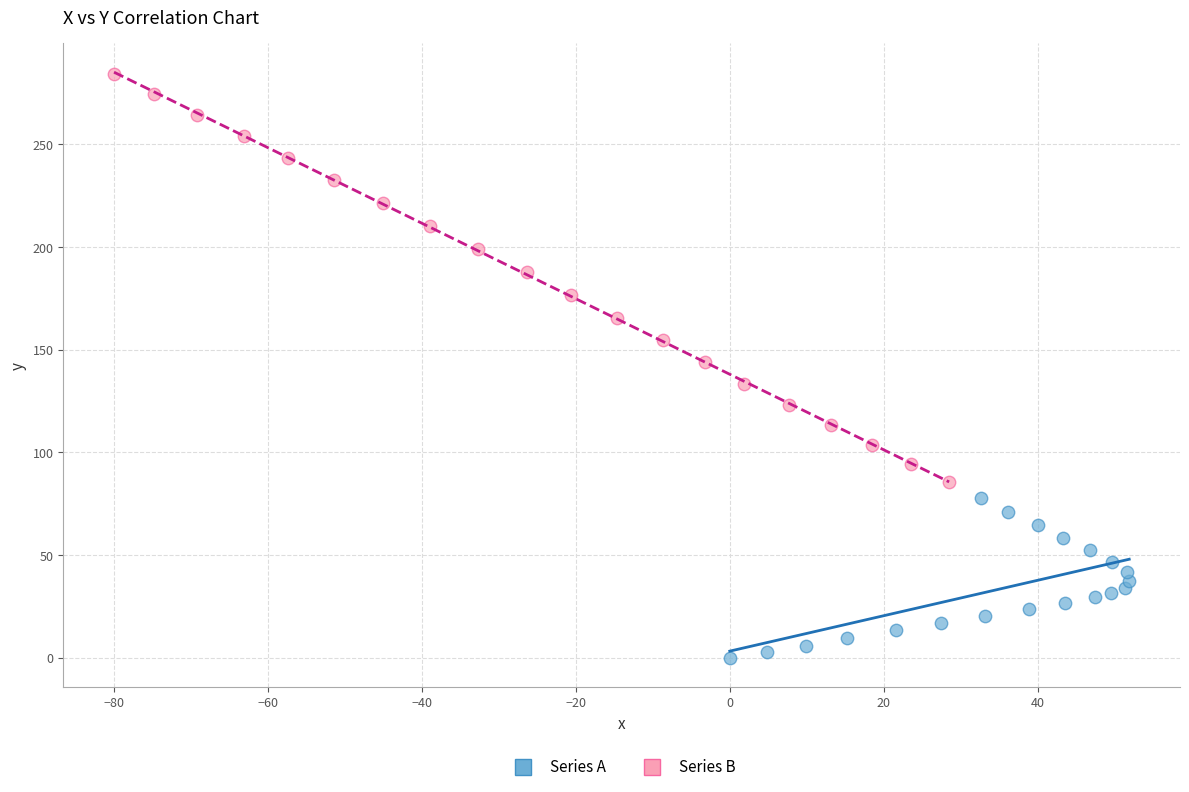

Which series contains the lowest Y value?

Series A